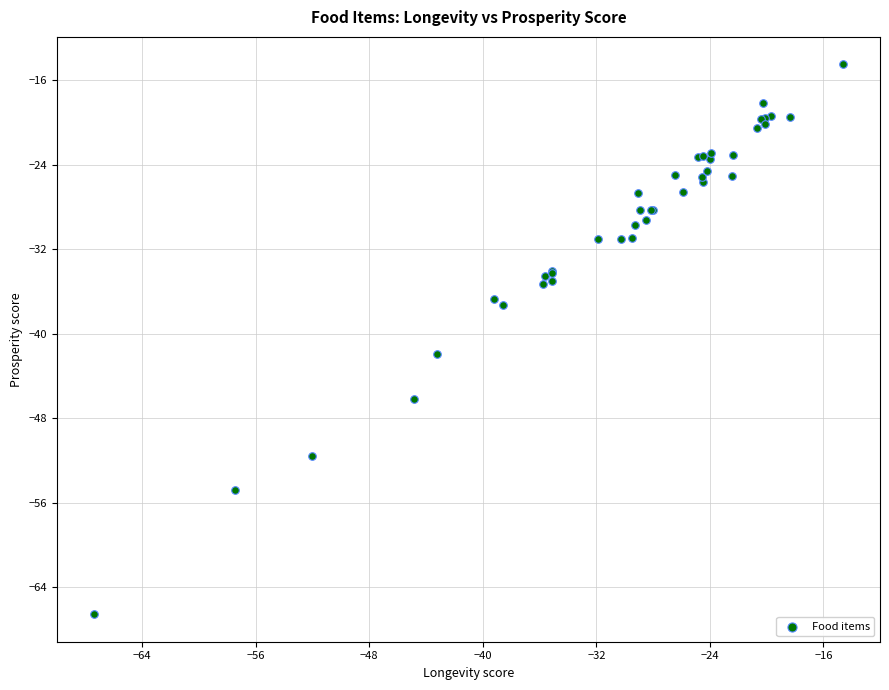

What Y value in the scatter plot is closest to -40?

-41.9